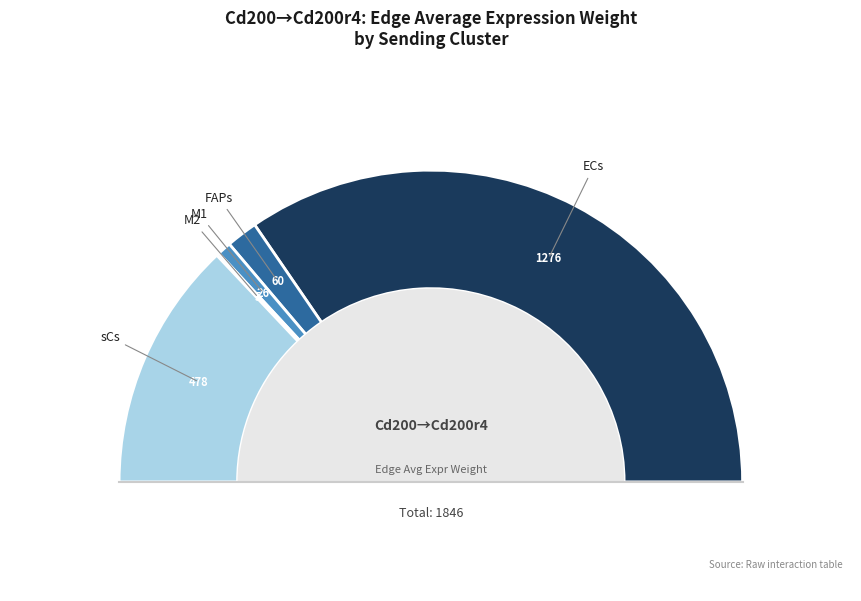

Does ECs->M2 account for over 50% of the chart?

No